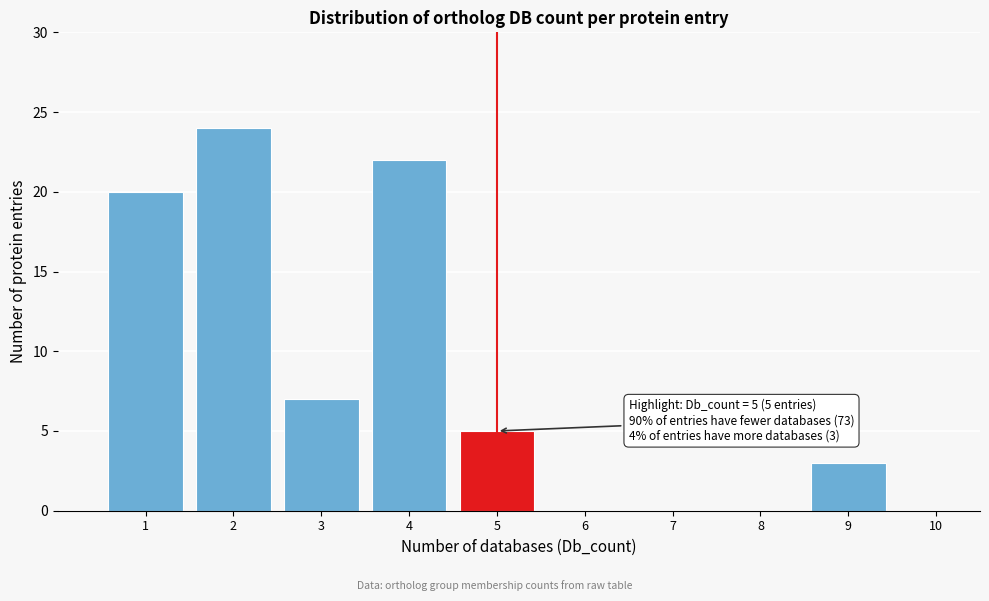

Which range on the x-axis has the tallest bar?

1.5 to 2.5